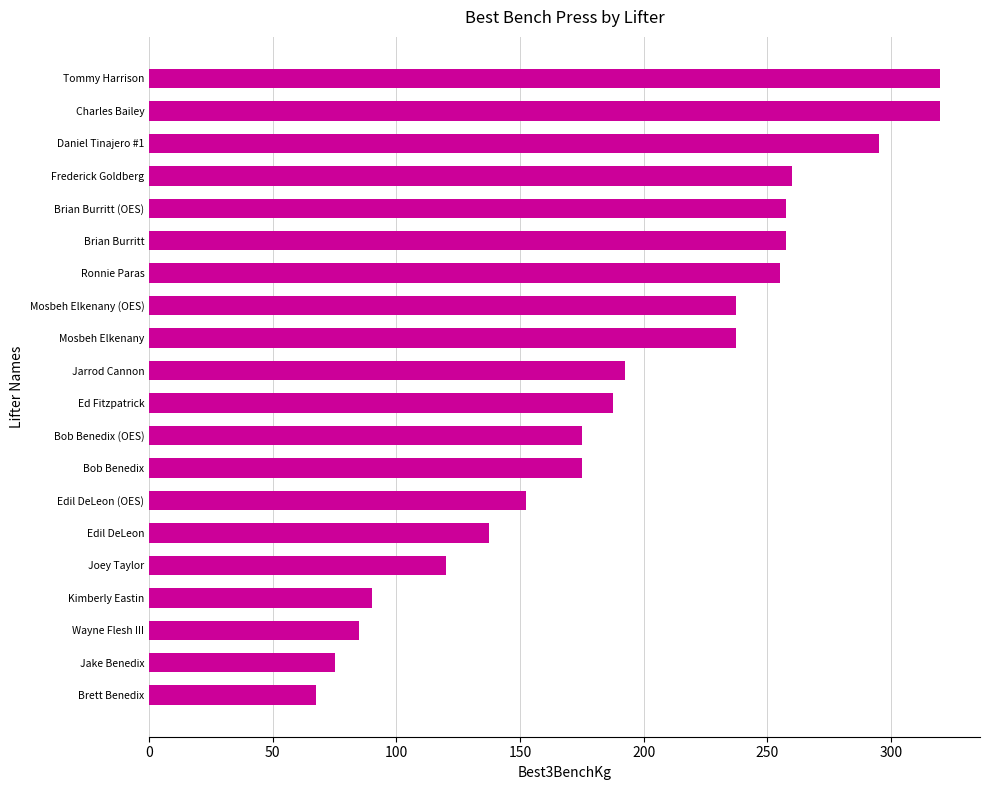

What is the smallest value displayed?

67.5